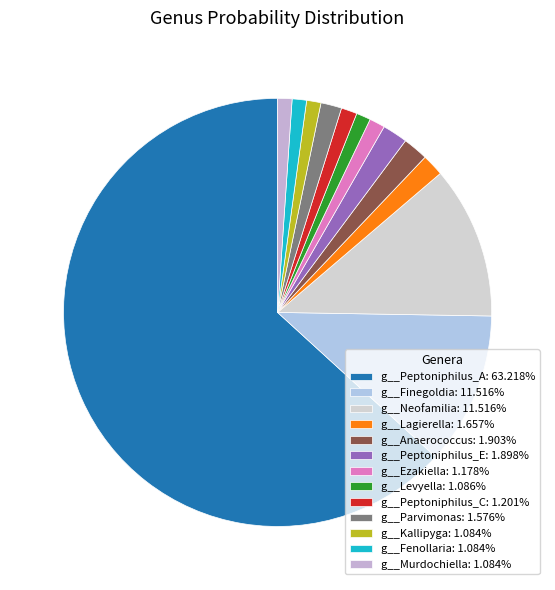

Count the number of slices in the pie.

13